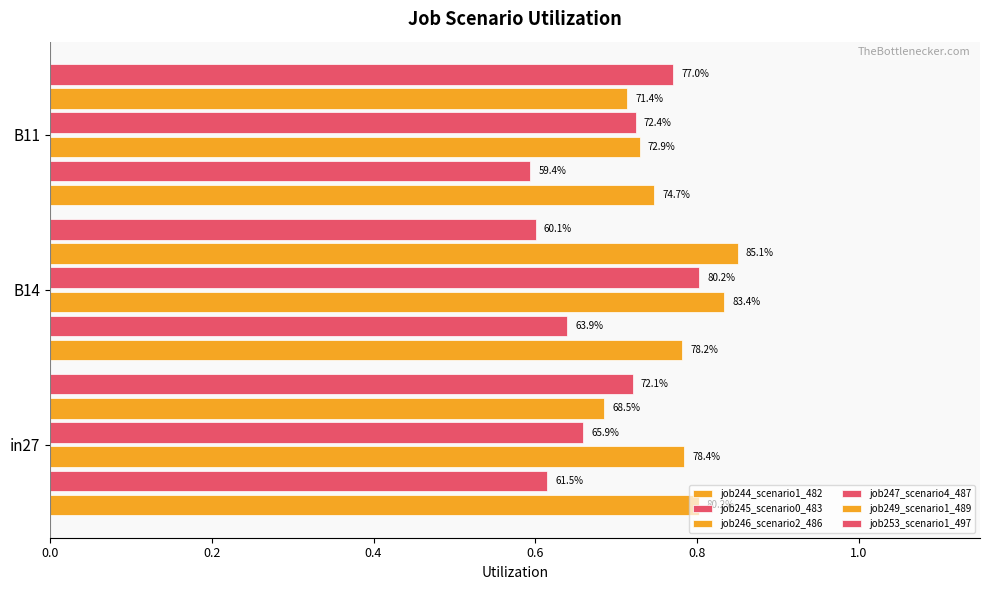

List the series in order of their peak value, highest first.

job249_scenario1_489, job246_scenario2_486, job247_scenario4_487, job244_scenario1_482, job253_scenario1_497, job245_scenario0_483